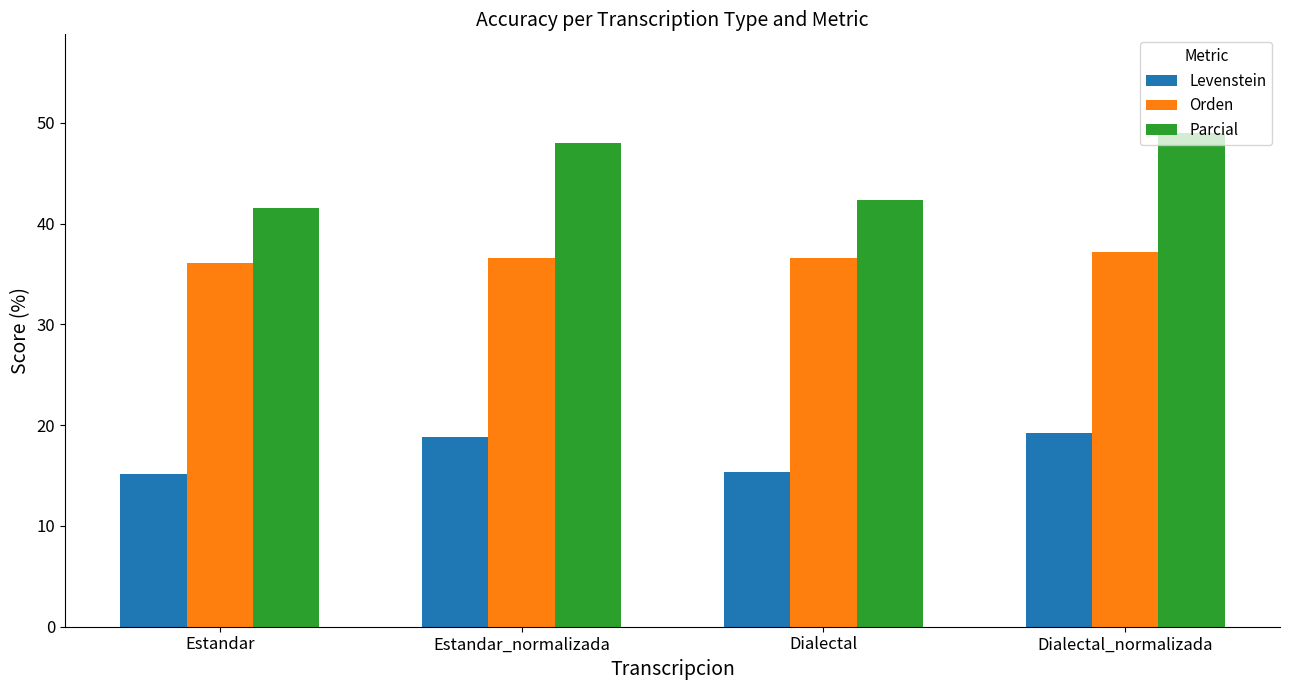

The value of Parcial at Estandar is 41.5. True or false?

True